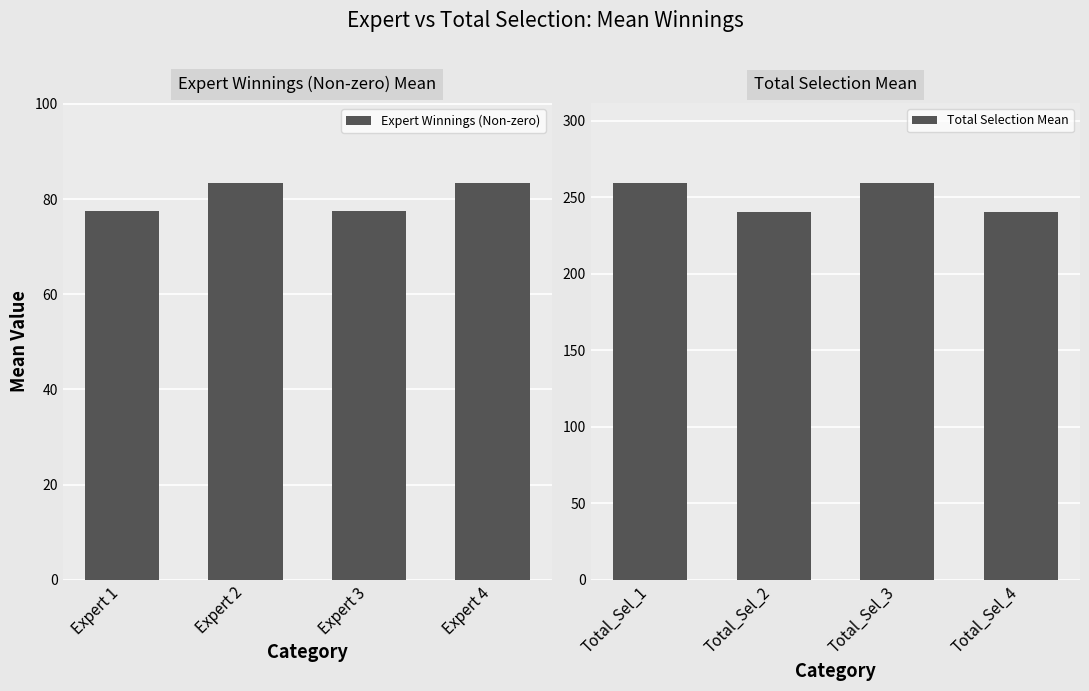

The value of Expert Winnings (Non-zero) at Expert 2 is 83.5. True or false?

True